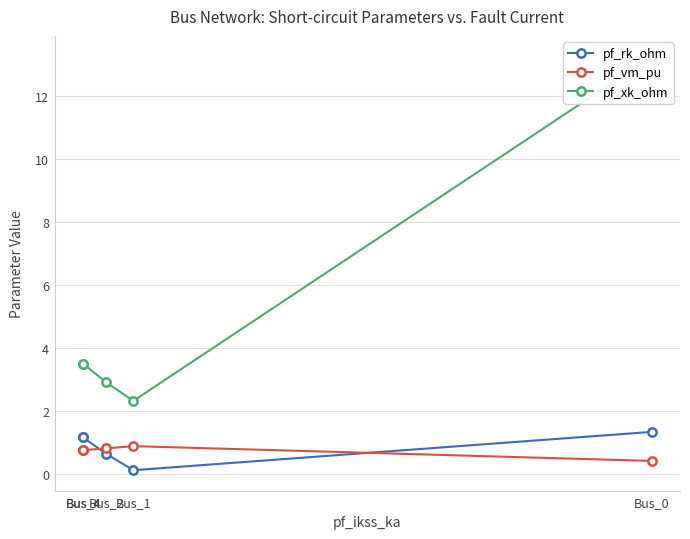

How many pf_vm_pu values are between 0 and 1?

5